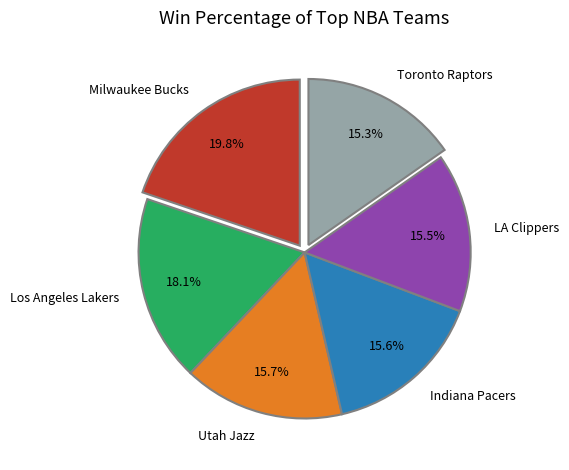

What is the largest slice in the pie chart?

Milwaukee Bucks